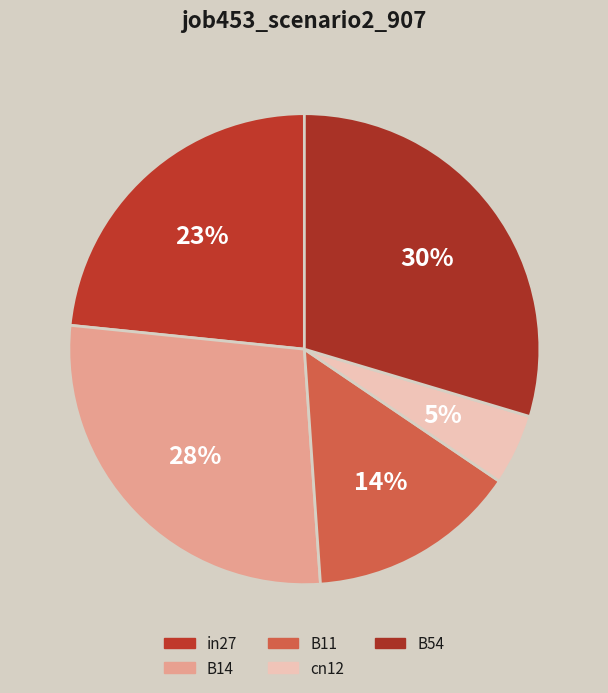

What percentage is the B11 slice, to the nearest percent?

14%